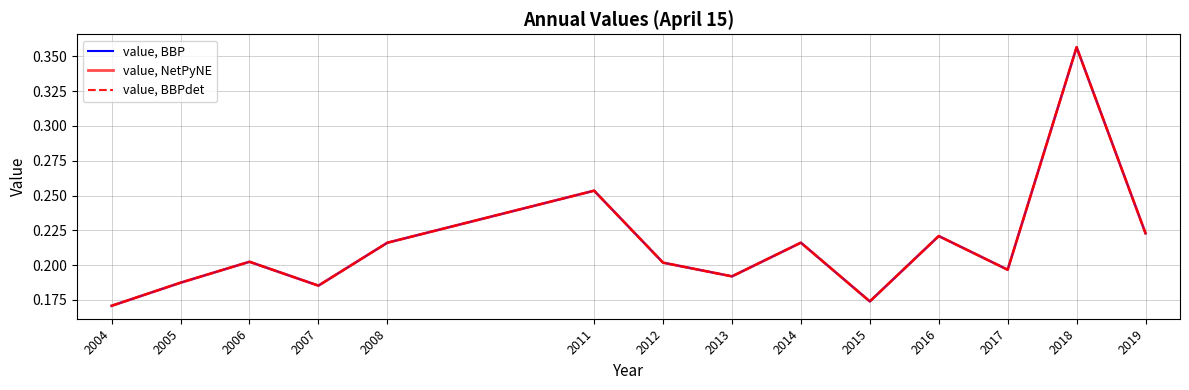

Which category has the lowest value across all series?

2004